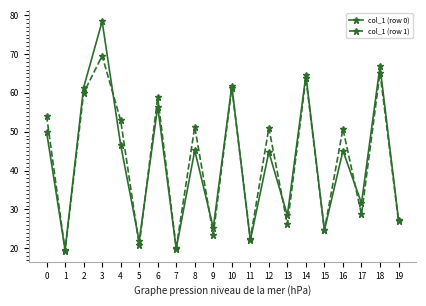

True or false: col_1 (row 0) has a value of 38.6 at 13.

False